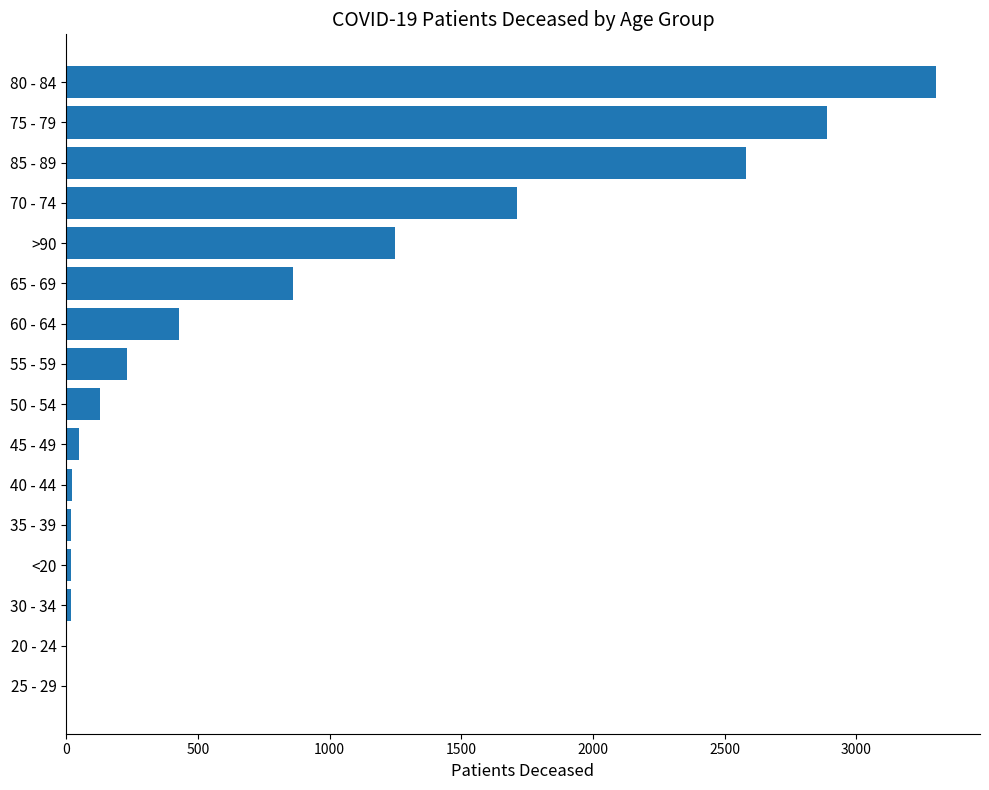

The value at 70 - 74 is 1710. True or false?

True